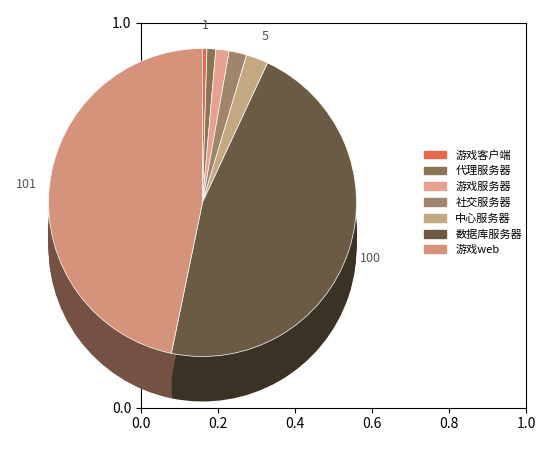

How many slices are in this pie chart?

7